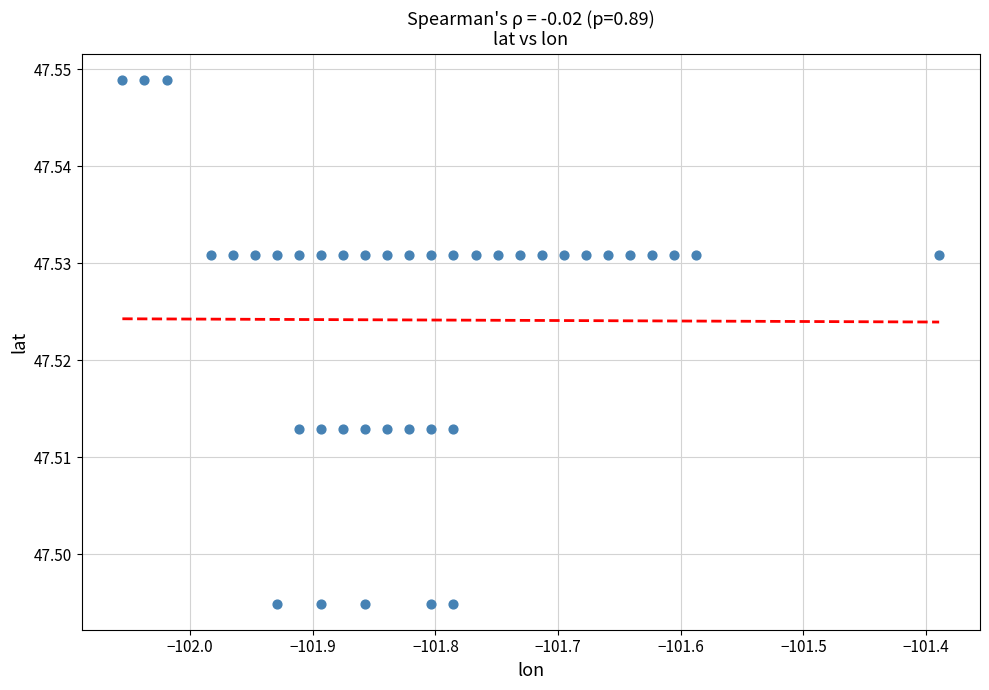

What is the range of X values (max minus min)?

0.7